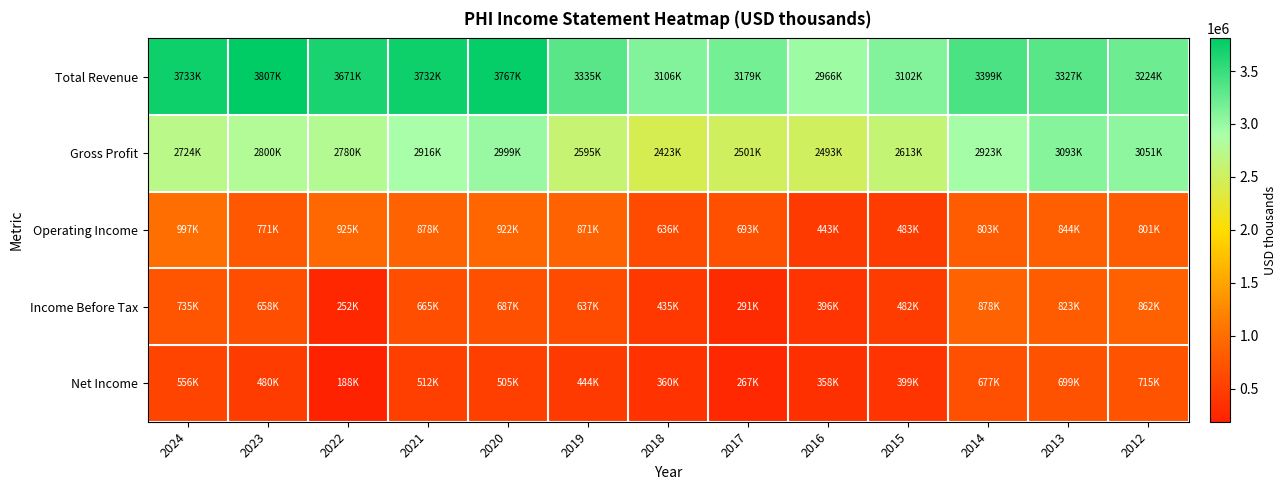

Which series has the widest spread of values?

Total Revenue